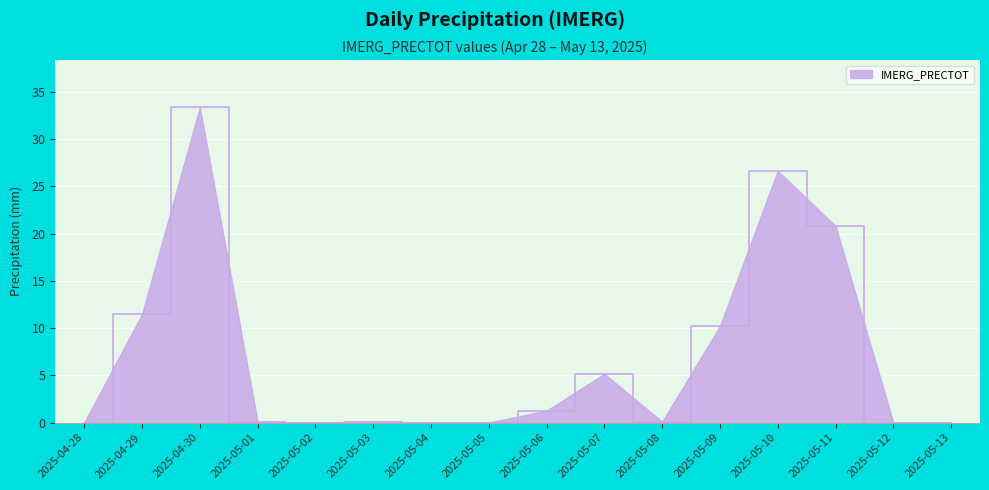

What position from the right is 2025-04-28?

16